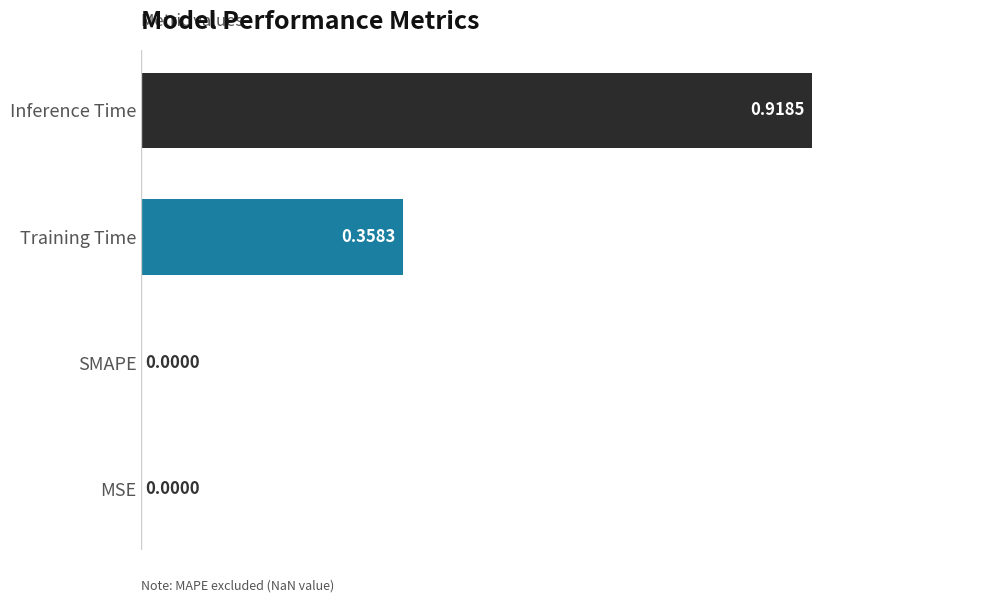

Does the chart contain stacked bars?

No